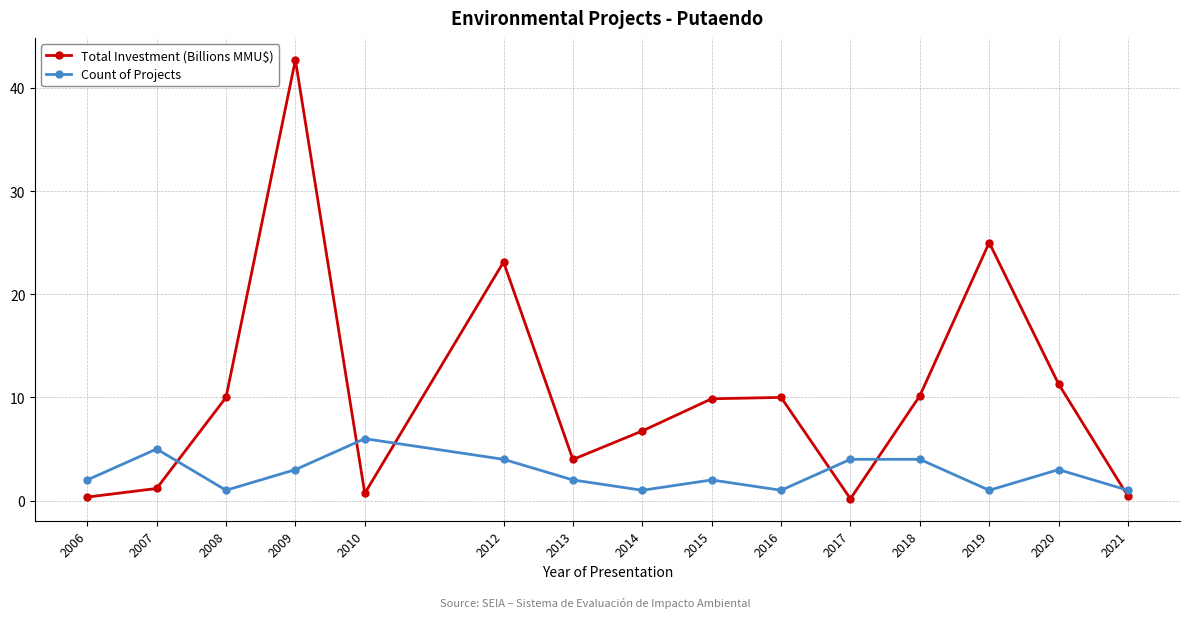

True or false: Count of Projects has more than 1 points higher than both neighbors.

True